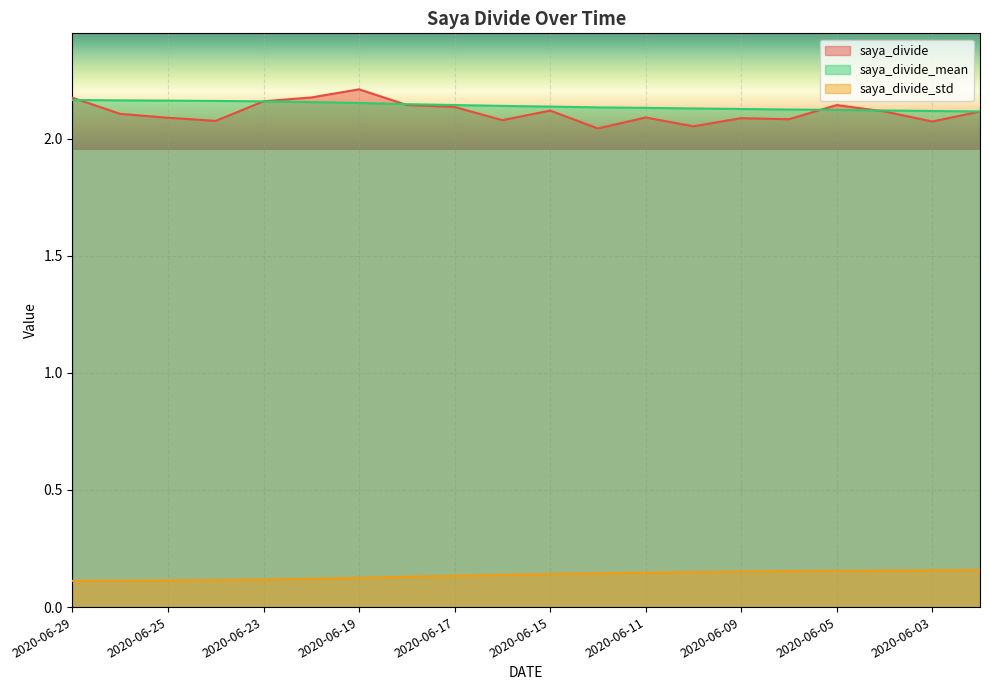

The saya_divide_mean series shows 1.4 at 2020-06-19. True or false?

False